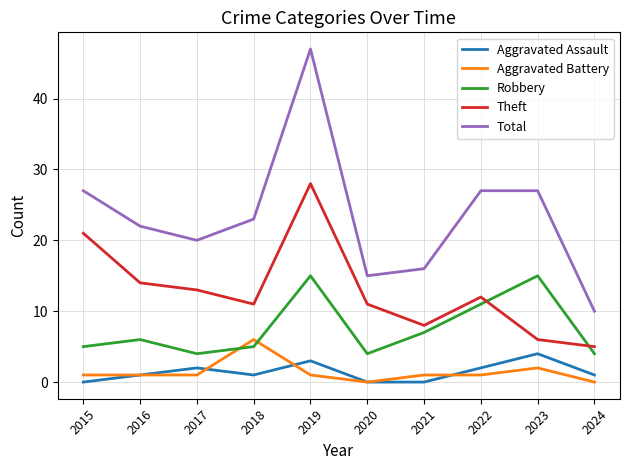

Which series has the widest spread of values?

Total